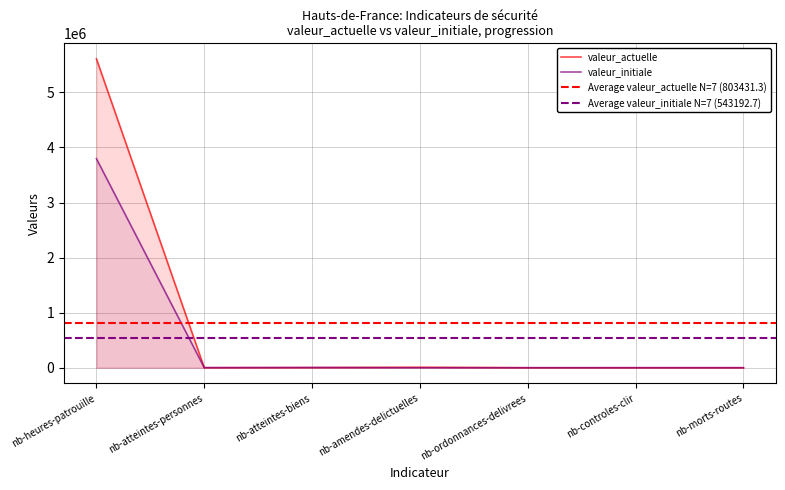

Rank the series by their maximum value, from lowest to highest.

valeur_initiale, valeur_actuelle